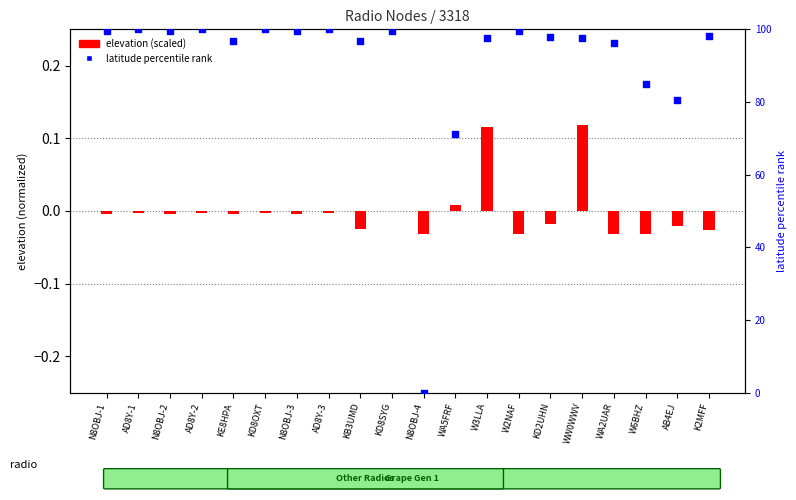

At how many categories does at least one series exceed 12?

19